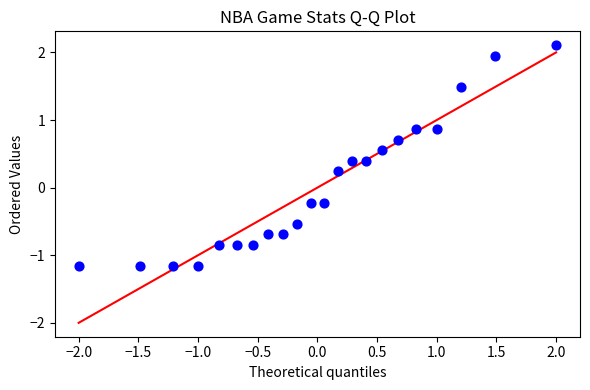

What is the range of X values (max minus min)?

4.0